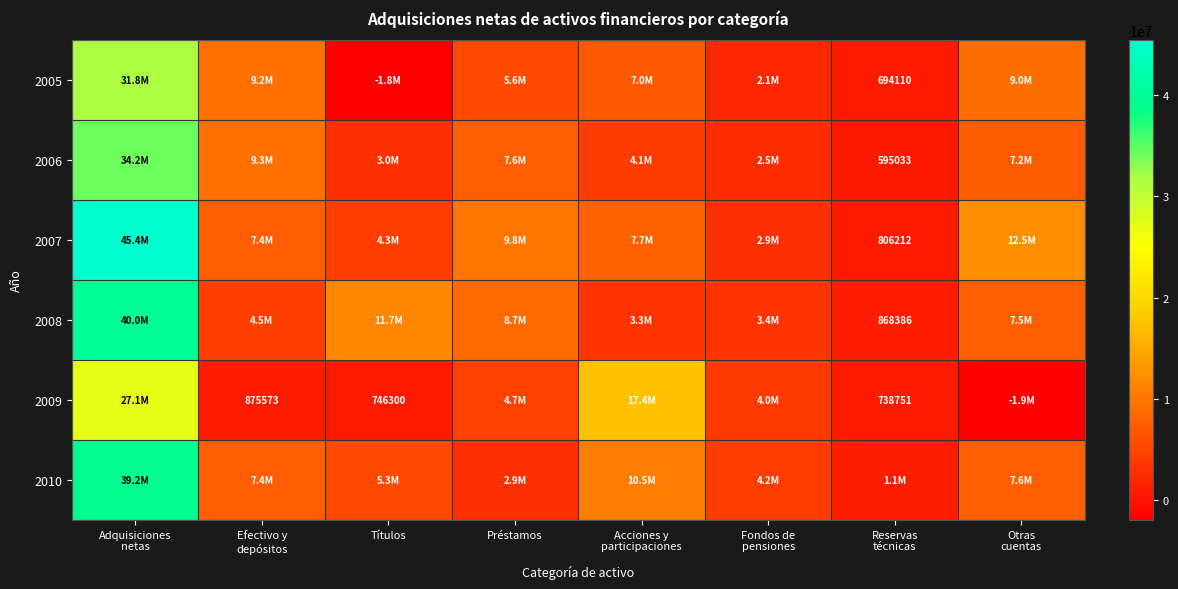

Rank the series at Acciones y participaciones from lowest to highest value.

2008, 2006, 2005, 2007, 2010, 2009